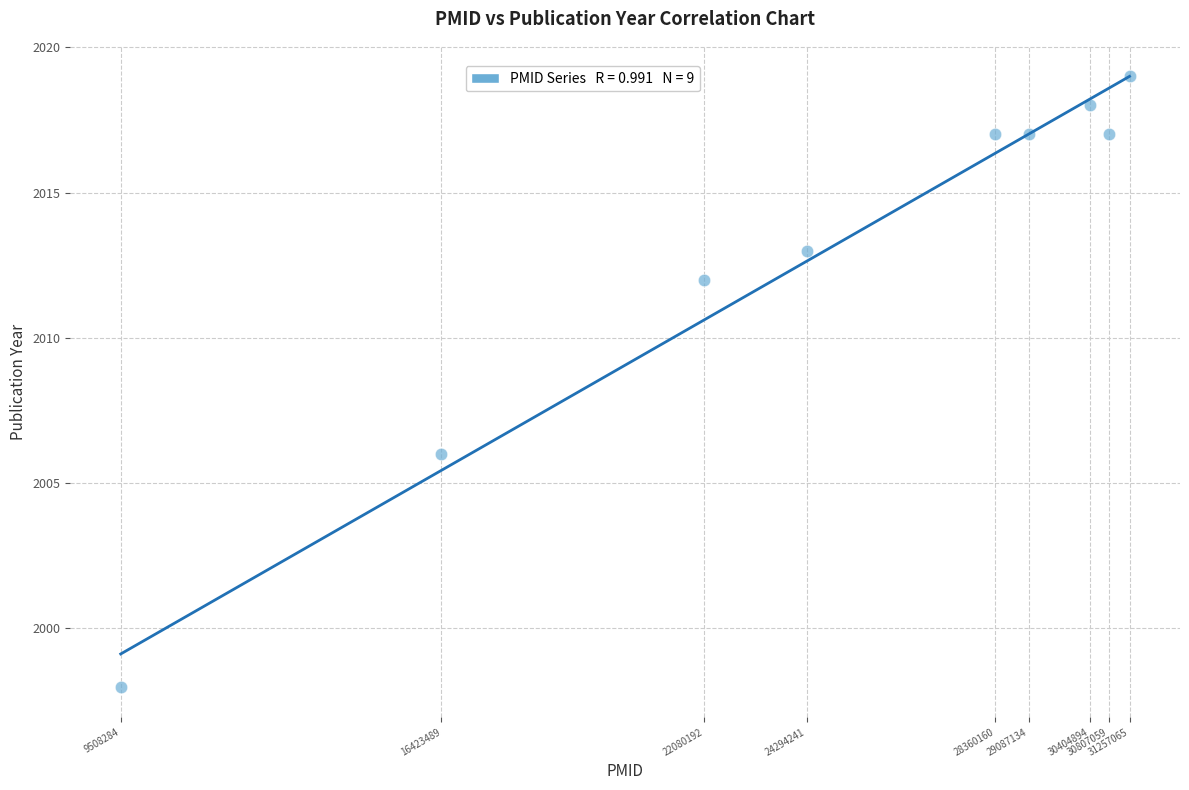

What is the average X value?

24691391